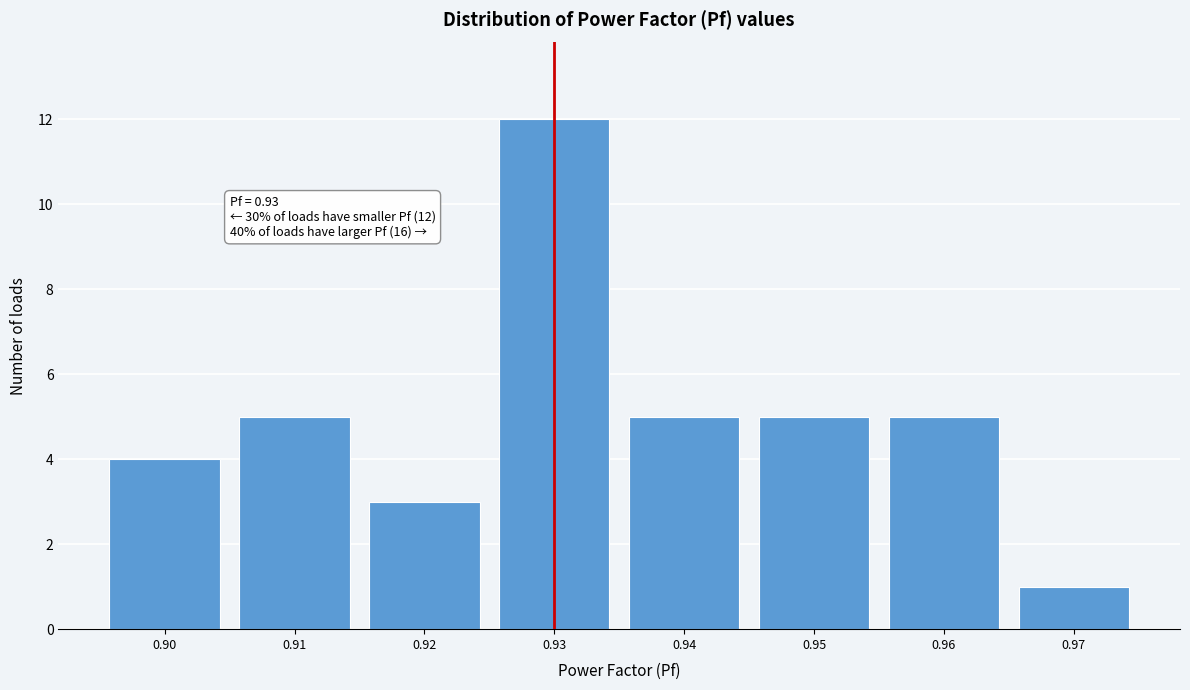

Which range on the x-axis has the tallest bar?

0.925 to 0.935